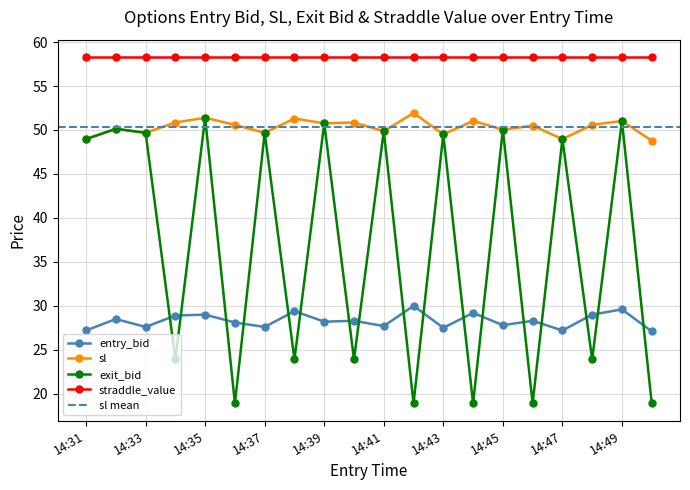

What is the highest value of the entry_bid series?

30.0